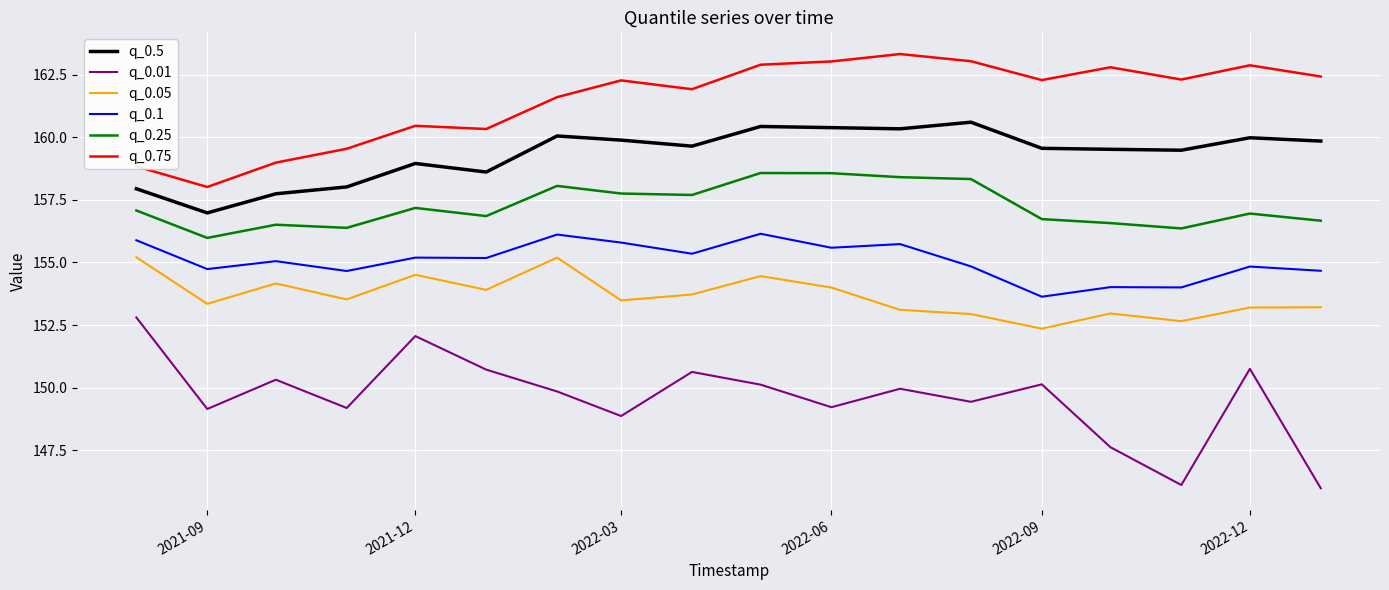

True or false: q_0.01 and q_0.1 cross at least once.

False